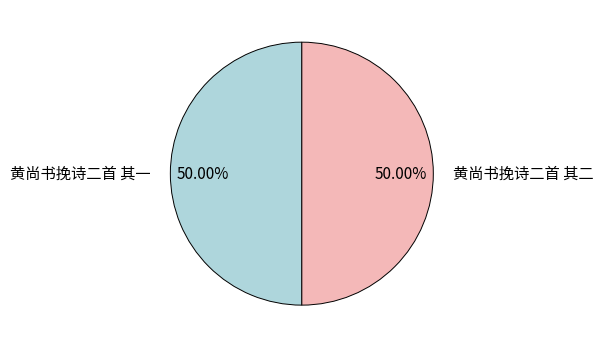

Approximately how many times larger is the value at 黄尚书挽诗二首 其二 compared to 黄尚书挽诗二首 其一?

1.0